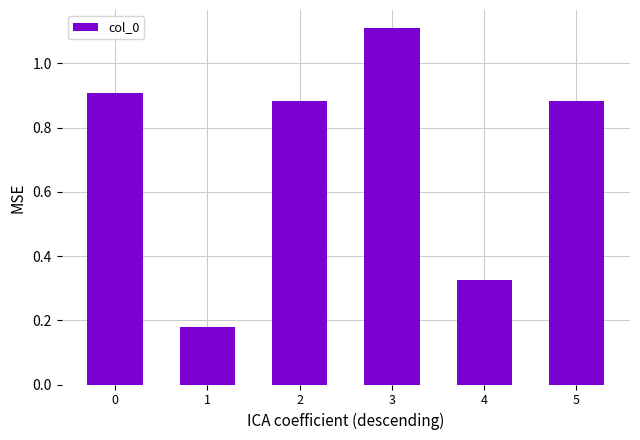

What is the average value?

0.7